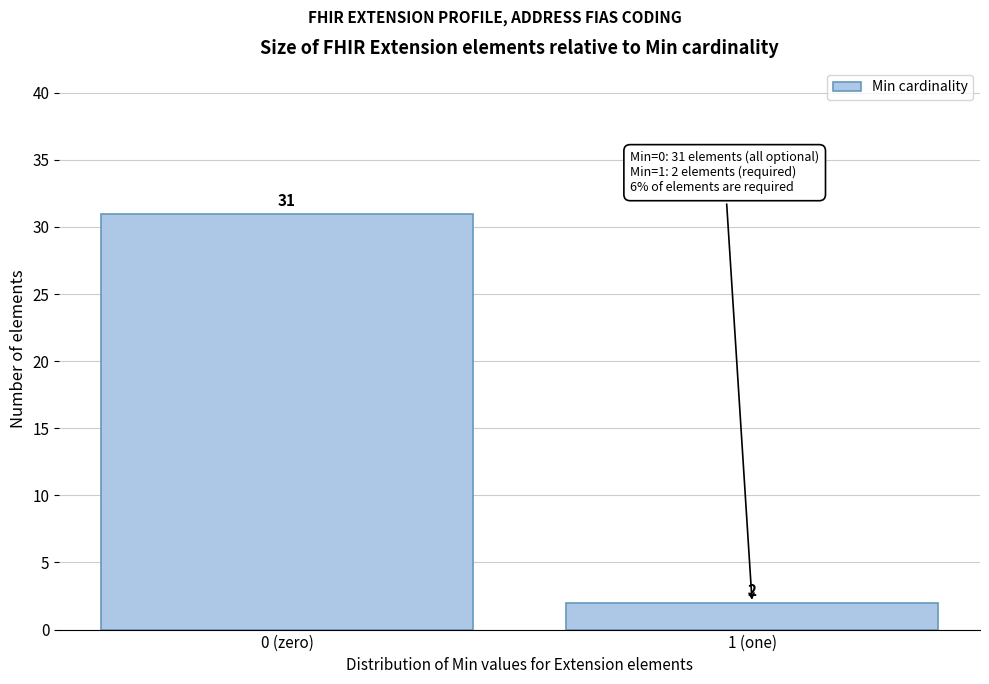

Reading left to right, what are all the values shown in this chart?

0 (zero)=31	1 (one)=2